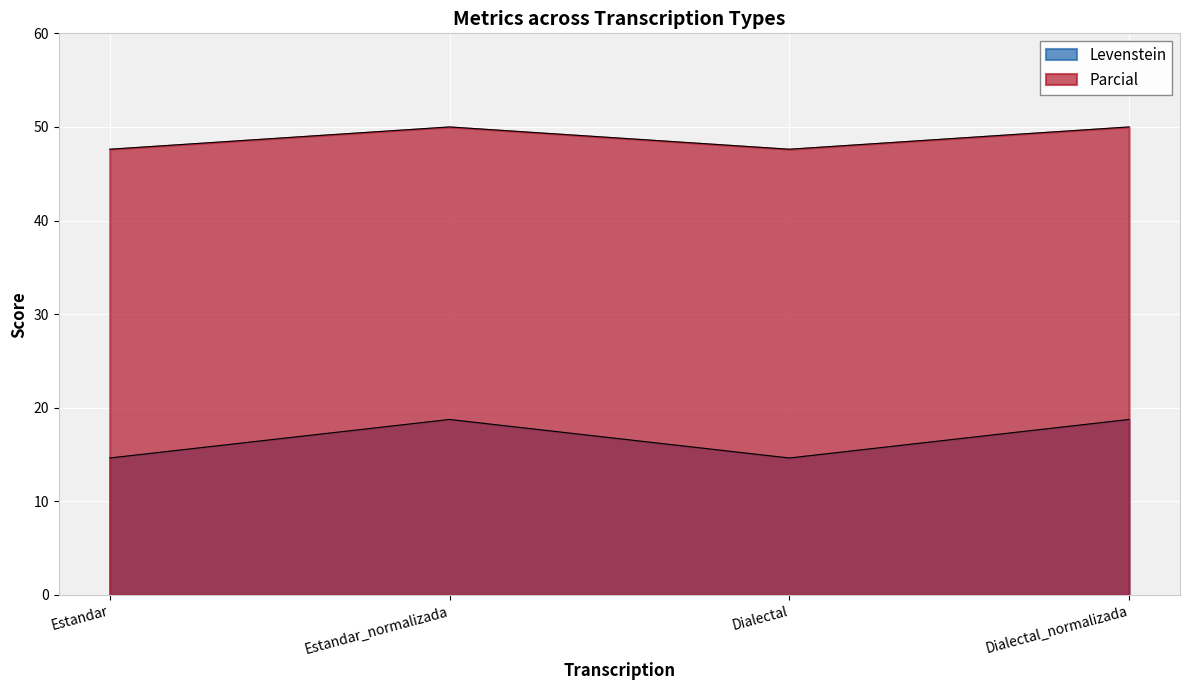

The value of Levenstein at Estandar_normalizada is 18.8. True or false?

True